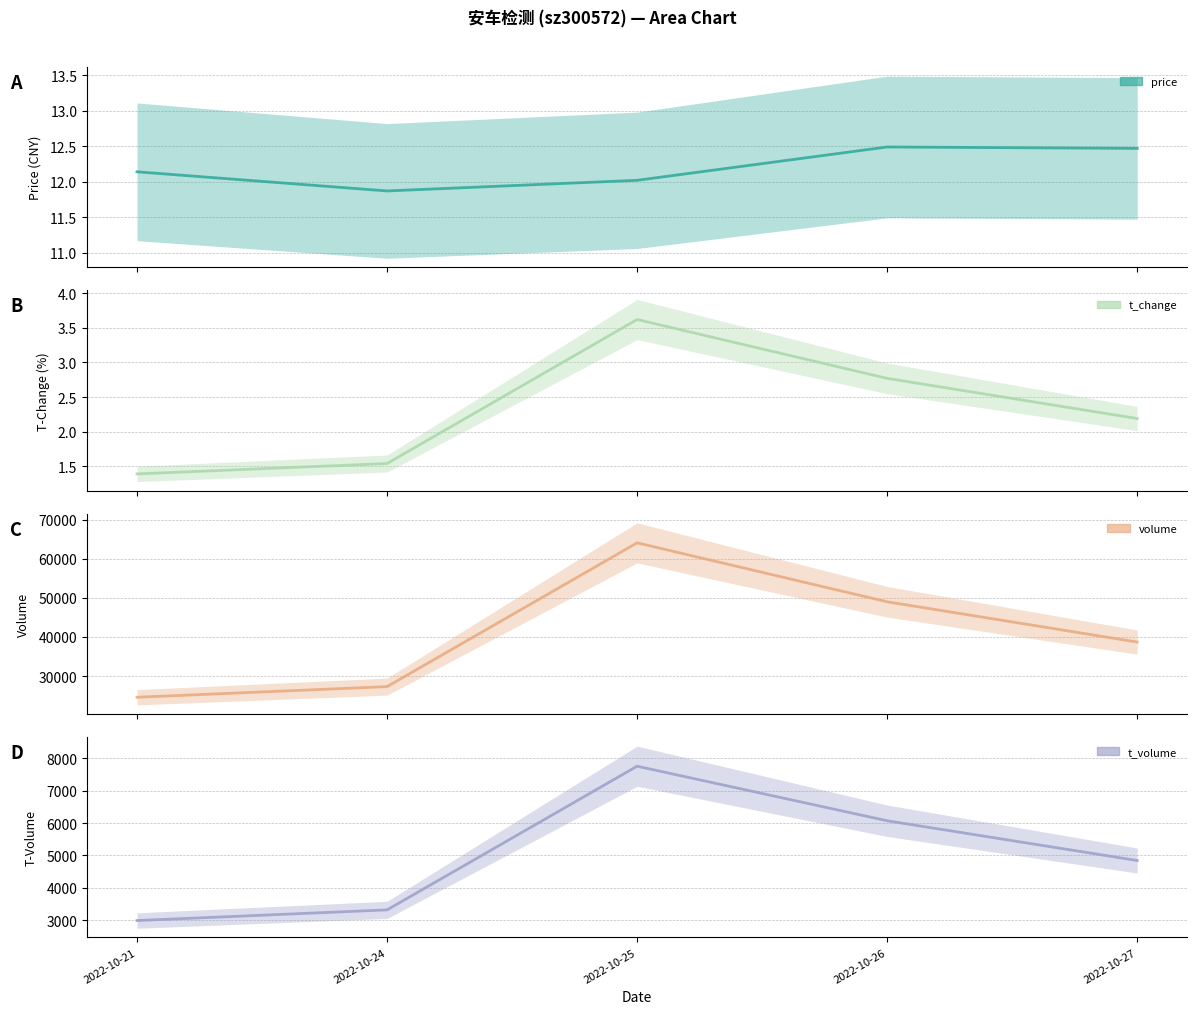

Is it true that t_volume equals 1460.8 at 2022-10-24?

False